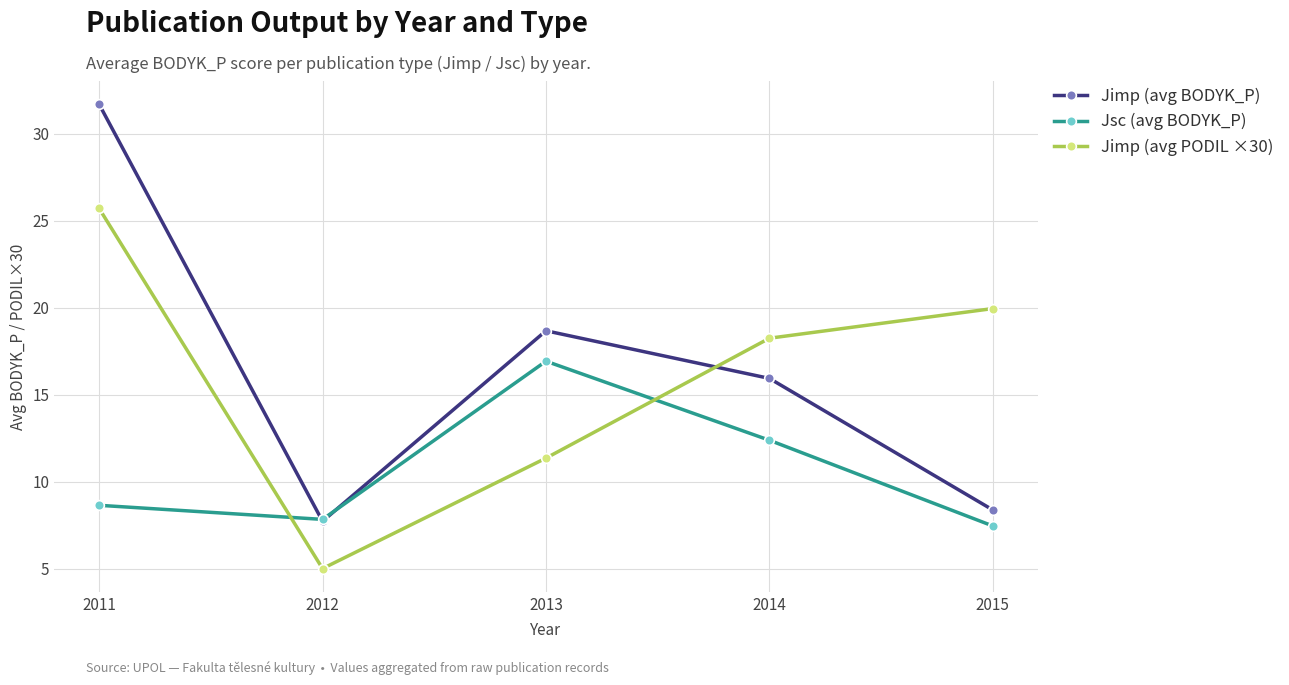

What are all the series names shown in the legend?

Jimp (avg BODYK_P), Jsc (avg BODYK_P), Jimp (avg PODIL ×30)